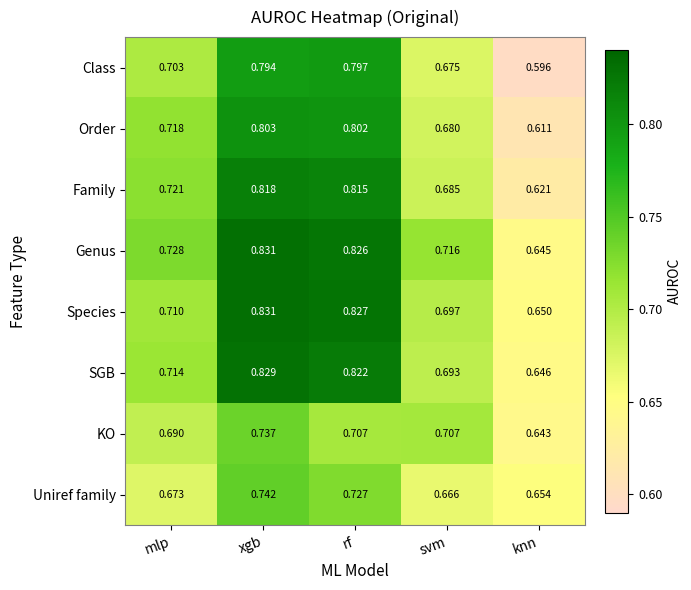

At which category does the chart reach its minimum across all series?

knn